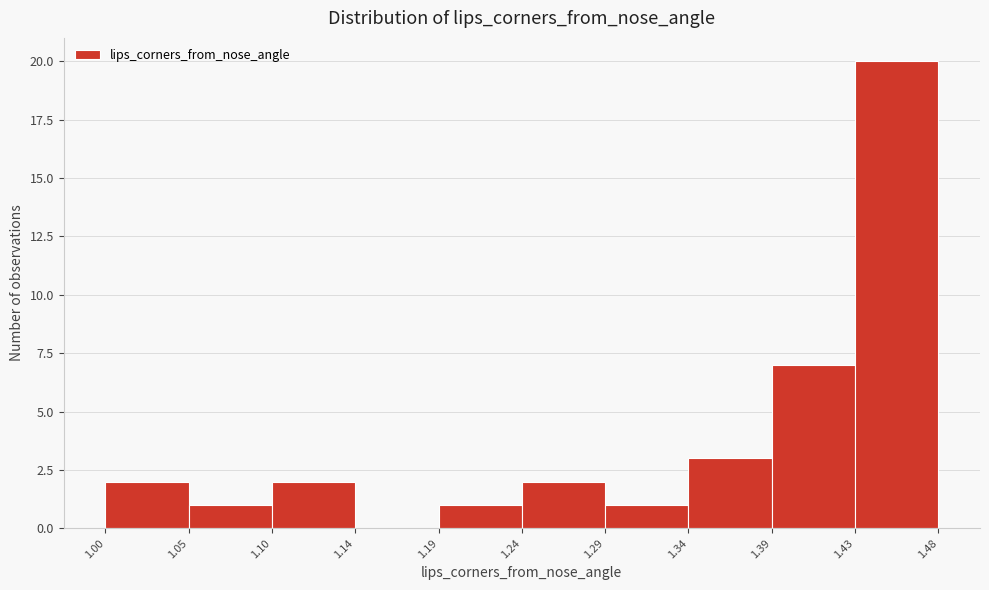

How tall is the bar that spans 1.10 to 1.14 on the x-axis? The values are not printed on the chart, so give them approximately, as read against the axis.

2